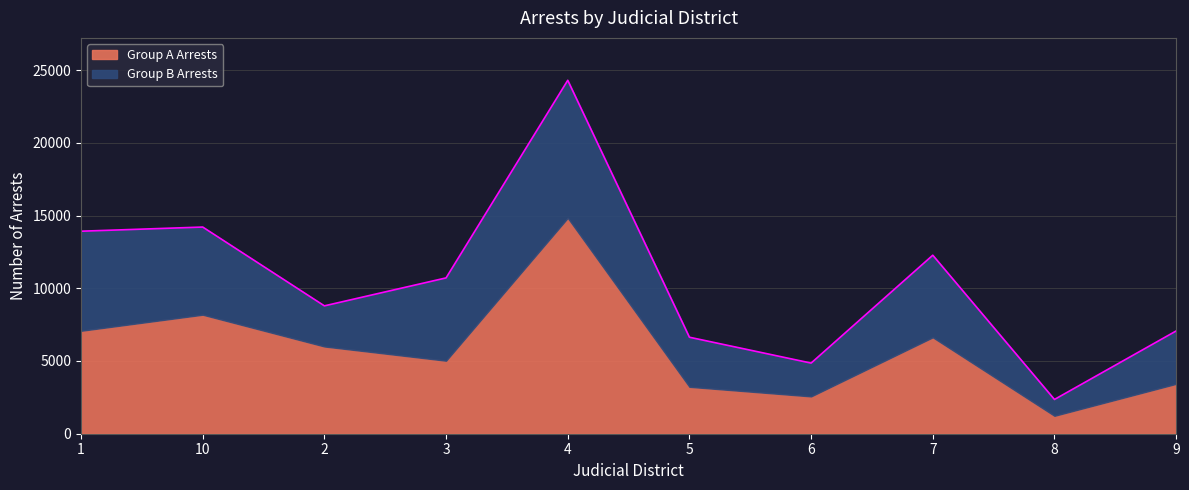

Does the chart have visible grid lines?

Yes